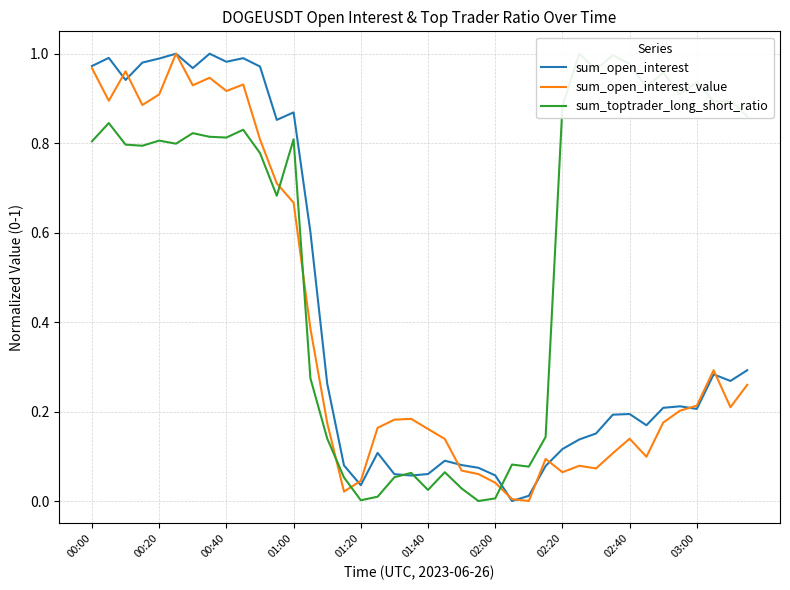

Where do sum_open_interest and sum_toptrader_long_short_ratio first cross each other?

18 and 19